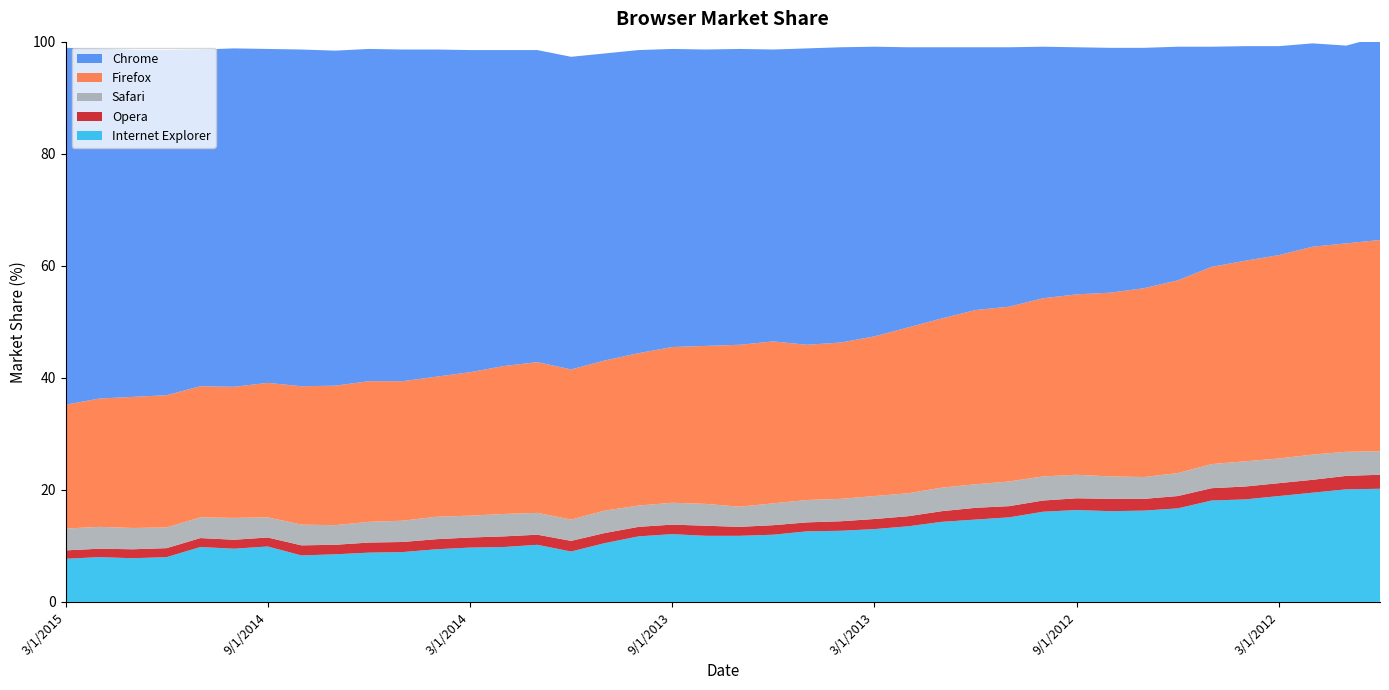

Reading left to right, extract all data points from this chart.

Chrome: 63.7	62.5	61.9	61.6	60.1	60.4	59.6	60.1	59.8	59.3	59.2	58.4	57.5	56.4	55.7	55.8	54.8	54.1	53.2	52.9	52.8	52.1	52.9	52.7	51.7	50.0	48.4	46.9	46.3	44.9	44.1	43.7	42.9	41.7	39.3	38.3	37.3	36.3	35.3	36.3
Firefox: 22.1	22.9	23.4	23.6	23.4	23.4	24.0	24.7	24.9	25.1	24.9	25.0	25.6	26.4	26.9	26.8	26.8	27.2	27.8	28.2	28.9	28.9	27.7	27.9	28.5	29.6	30.2	31.1	31.2	31.8	32.2	32.8	33.7	34.4	35.2	35.8	36.3	37.1	37.2	37.7
Internet Explorer: 7.7	8.0	7.8	8.0	9.8	9.5	9.9	8.3	8.5	8.8	8.9	9.4	9.7	9.8	10.2	9.0	10.5	11.7	12.1	11.8	11.8	12.0	12.6	12.7	13.0	13.5	14.3	14.7	15.1	16.1	16.4	16.2	16.3	16.7	18.1	18.3	18.9	19.5	20.1	20.2
Safari: 3.9	3.9	3.8	3.7	3.7	3.9	3.6	3.7	3.5	3.7	3.8	4.0	3.9	4.0	3.9	3.8	4.0	3.8	3.9	3.9	3.6	3.9	4.0	4.0	4.1	4.1	4.2	4.2	4.4	4.3	4.2	4.0	3.9	4.1	4.3	4.5	4.4	4.5	4.3	4.2
Opera: 1.5	1.5	1.6	1.6	1.6	1.6	1.6	1.8	1.7	1.8	1.8	1.8	1.8	1.9	1.8	1.9	1.8	1.7	1.7	1.8	1.6	1.7	1.6	1.7	1.8	1.8	1.9	2.1	2.0	2.0	2.1	2.2	2.1	2.2	2.2	2.3	2.3	2.3	2.4	2.5